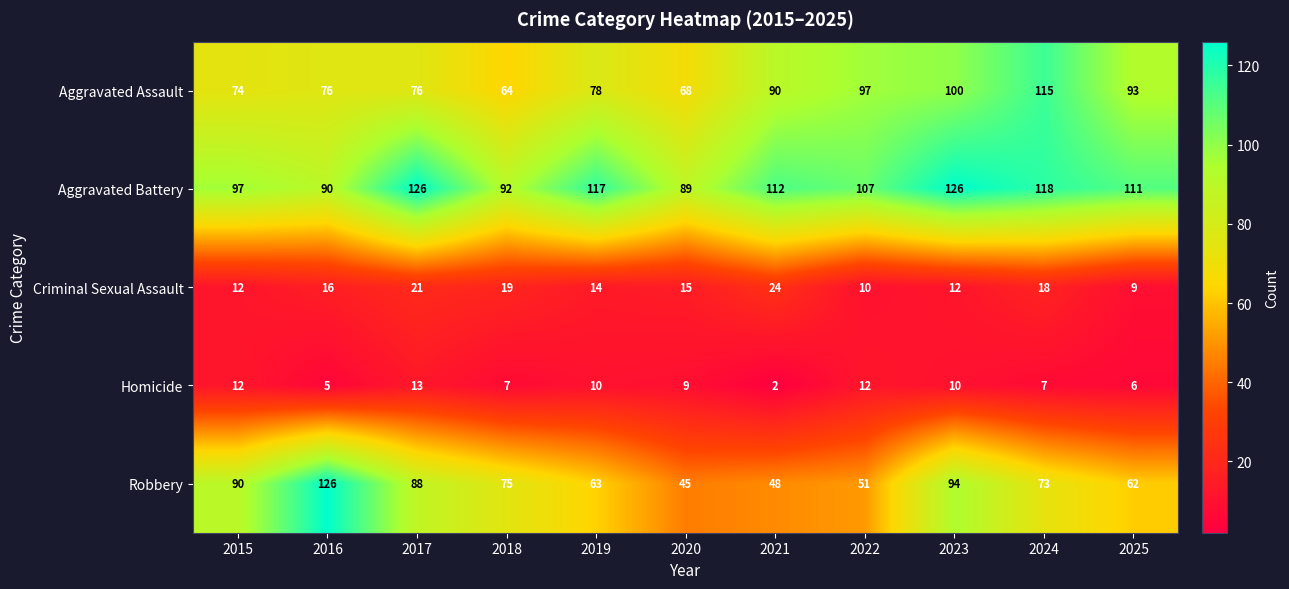

What is the difference between the highest and lowest values at 2019?

107